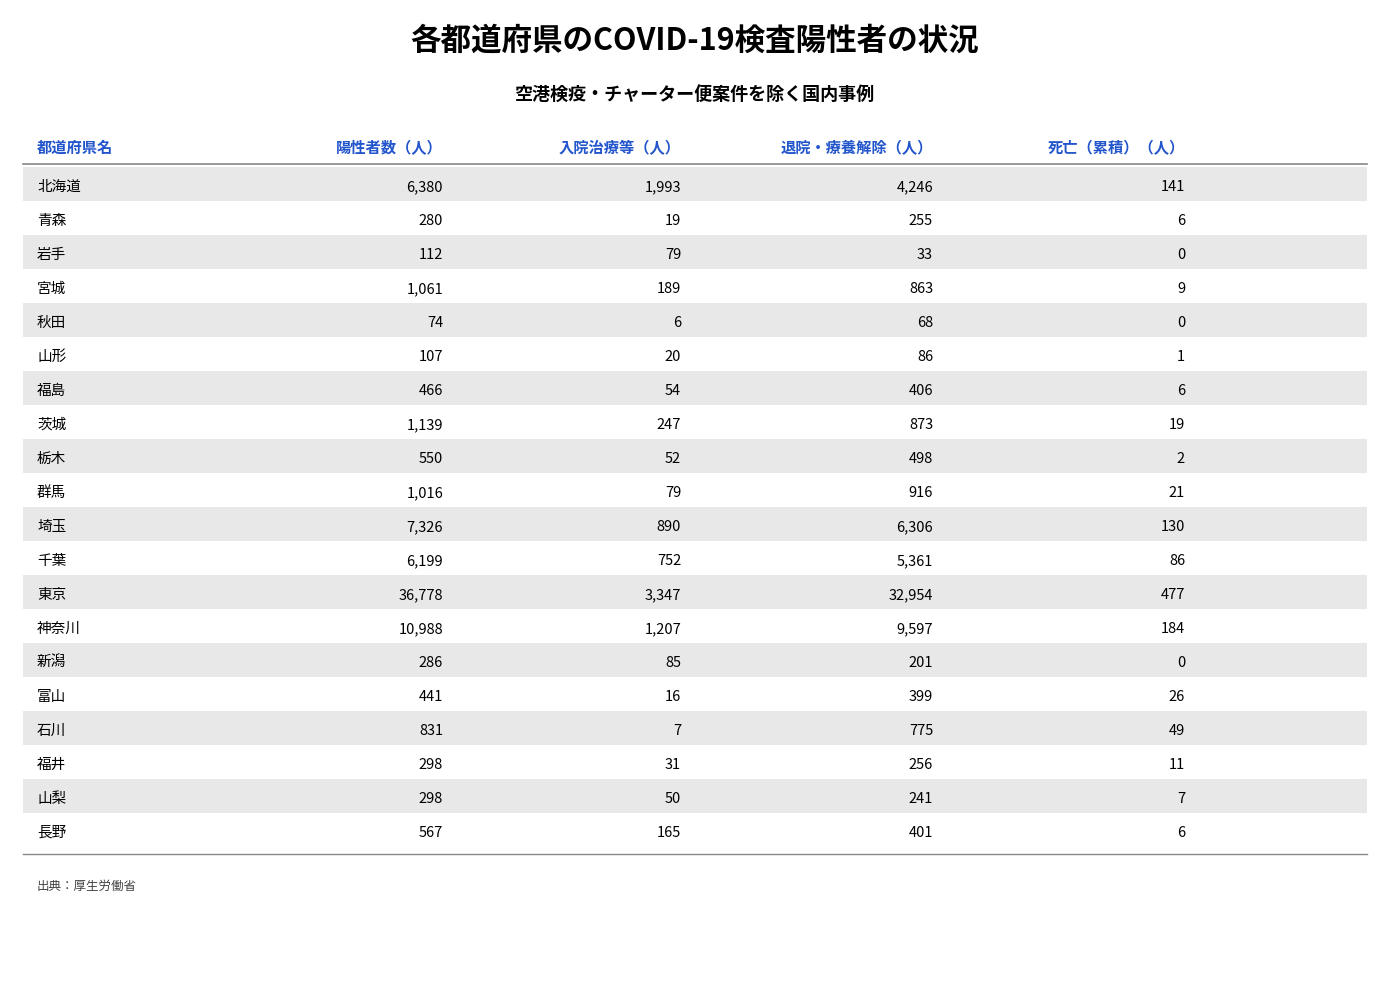

At which category is the sum across all series the highest?

東京